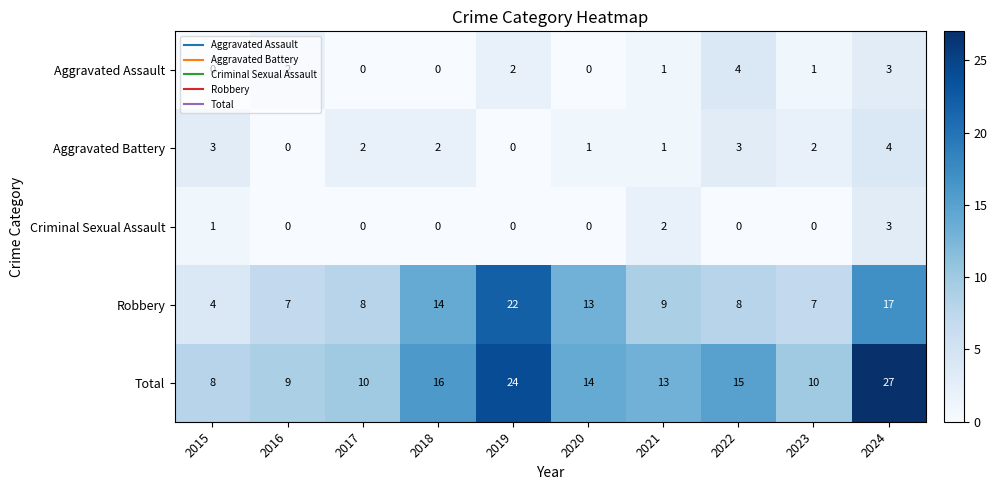

Is it true that Robbery equals 9 at 2021?

True